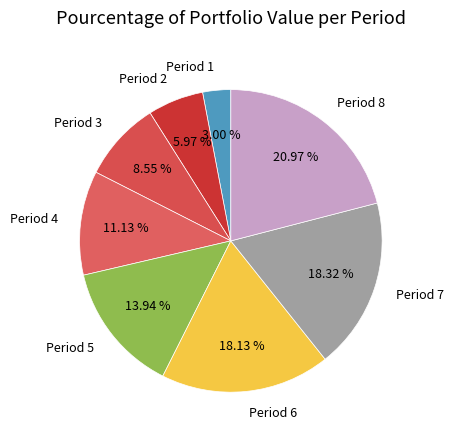

The Period 1 slice represents 15% of the pie. True or false?

False